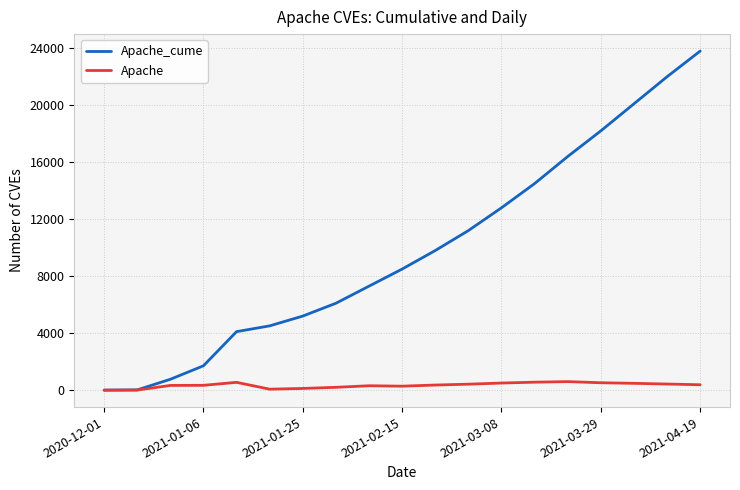

What is the minimum value shown in the chart?

2